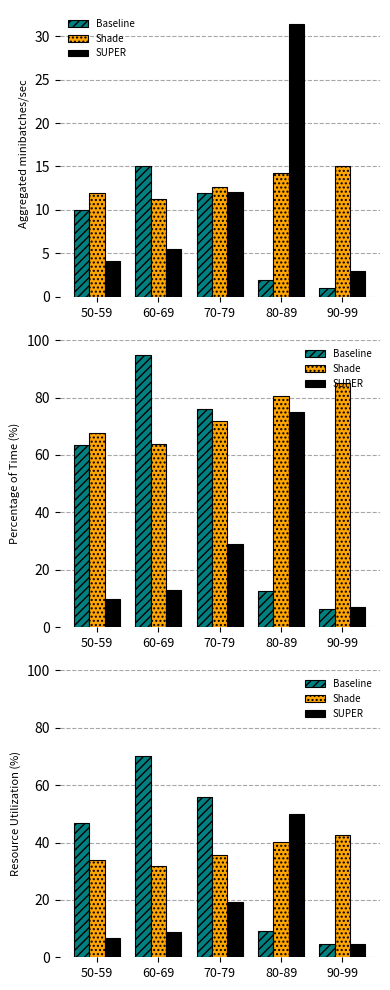

What are all the series names shown in the legend?

Baseline, Shade, SUPER